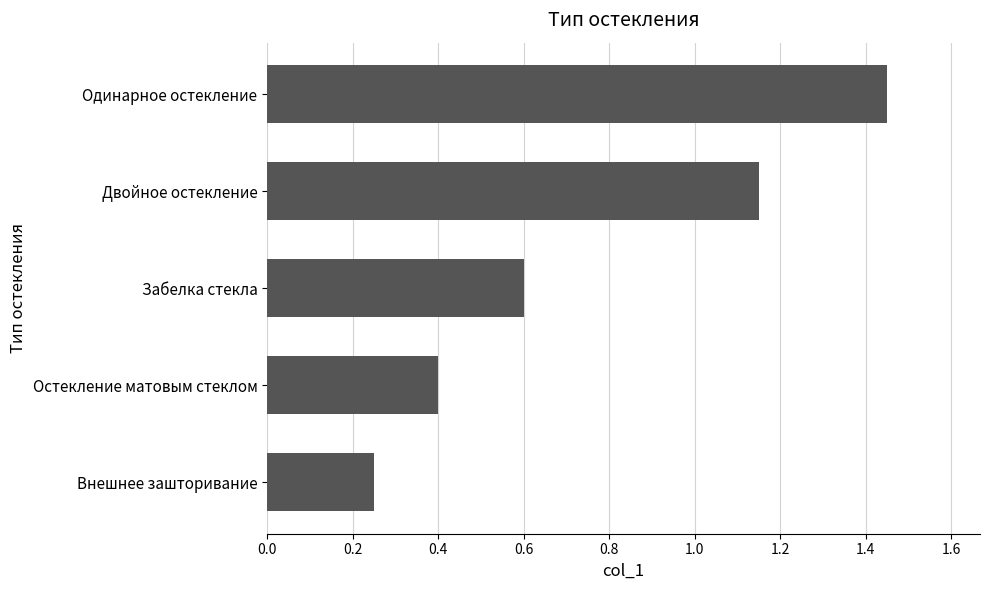

True or false: the data shows 0.4 at Внешнее зашторивание.

False